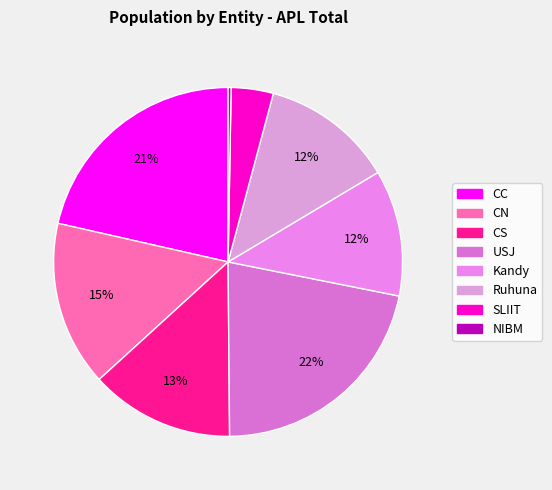

How many segments does this pie chart have?

8